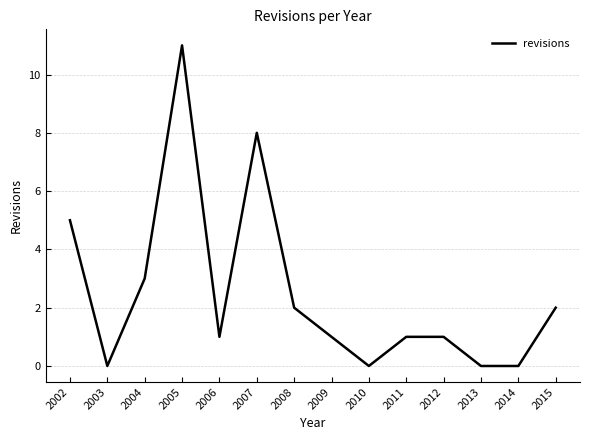

What is the change in value from 2008 to 2014?

-2